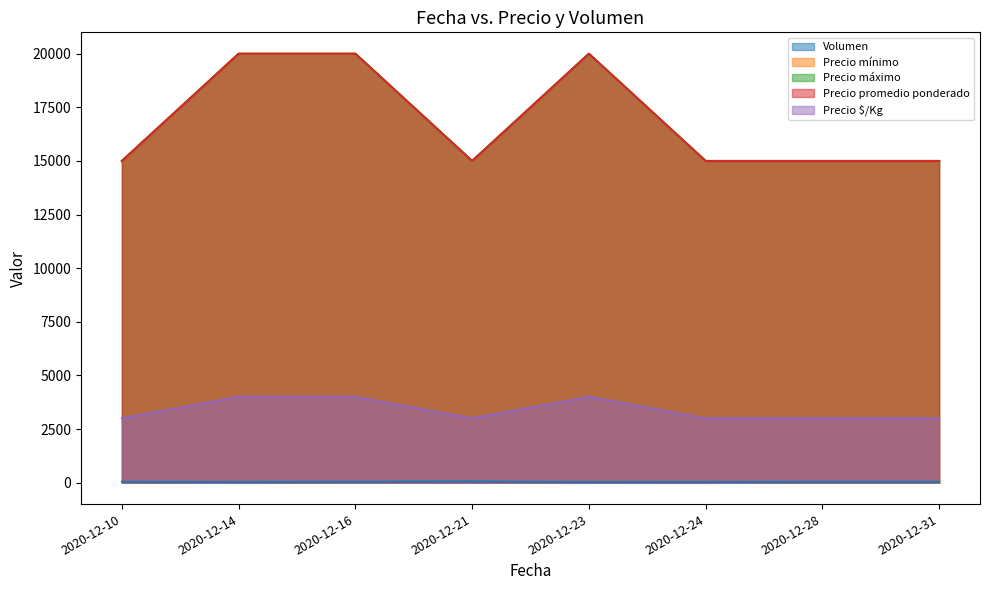

What is the difference between the maximum and minimum values in the Precio máximo series?

5000